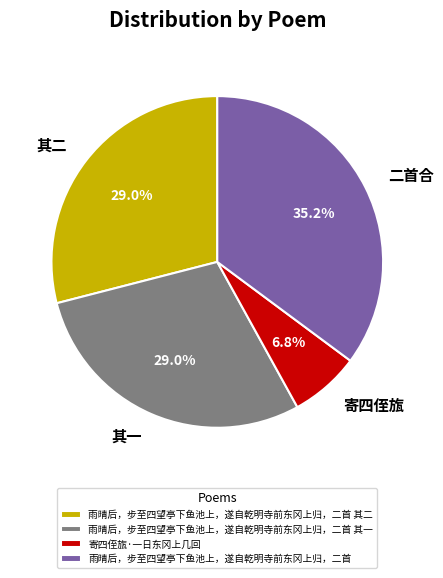

How many segments does this pie chart have?

4